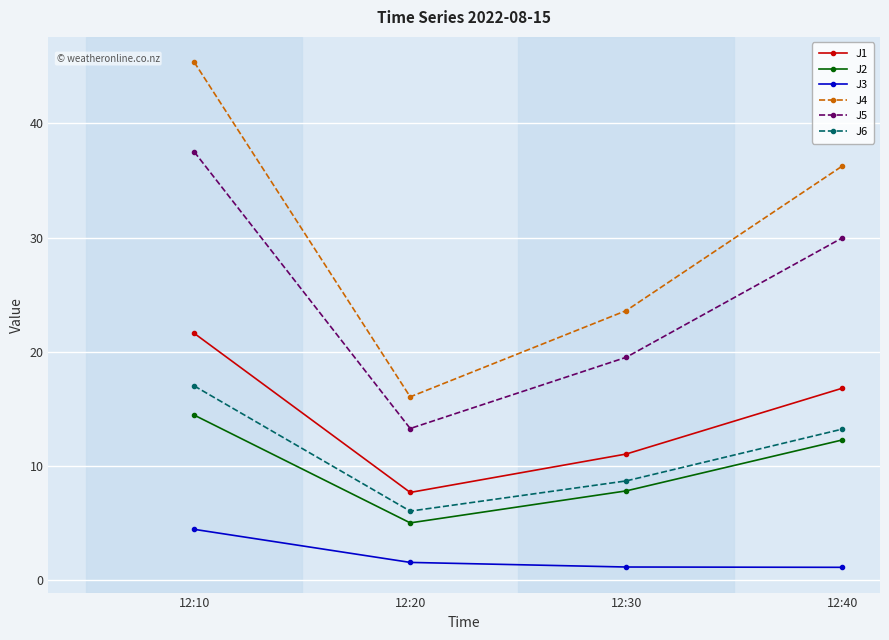

What is the value of the J5 point at the 2nd from the left?

13.3